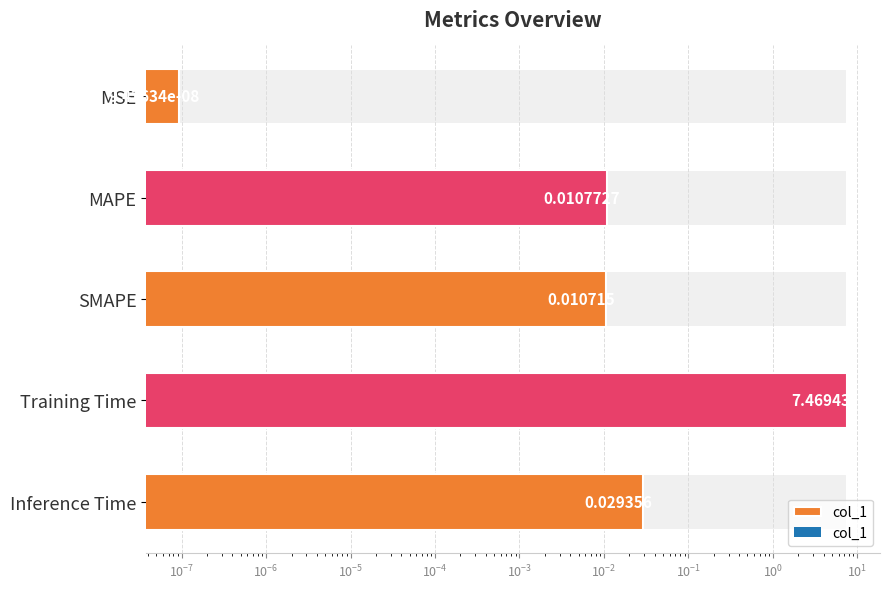

Between SMAPE and Training Time, which is larger?

Training Time